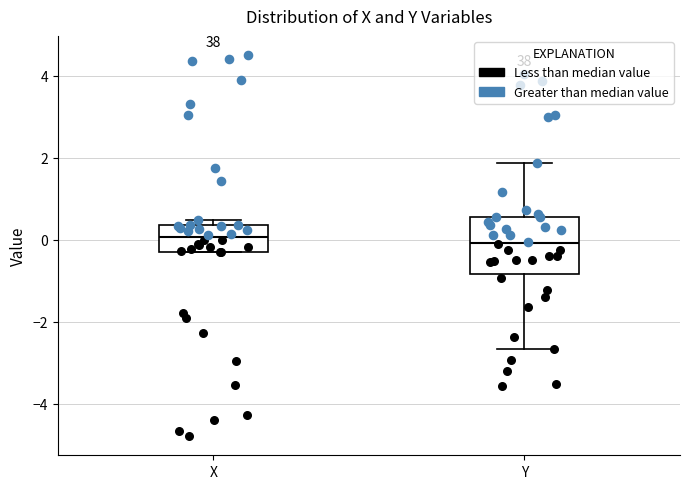

Reading left to right, read every box against the y-axis: the position of its median line, the range the box covers, and the ends of its whiskers. The values are not printed on the chart, so give them approximately, as read against the axis.

X: median 0.0, box -0.2 to 0.4, whiskers -0.2 to 0.4 (just above the box's upper edge)
Y: median 0.0, box -0.8 to 0.6, whiskers -2.6 to 1.8